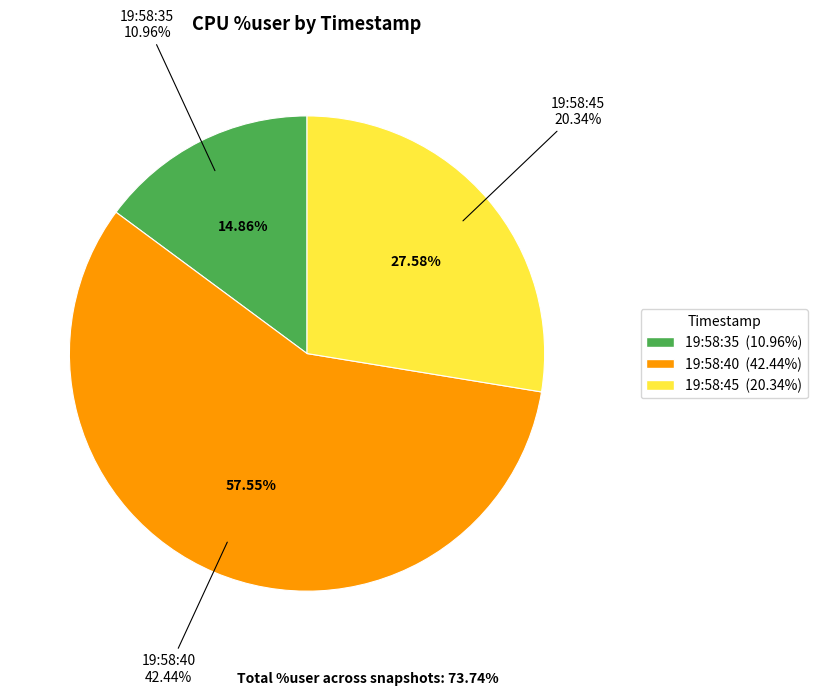

Which slice is the smallest?

19:58:35